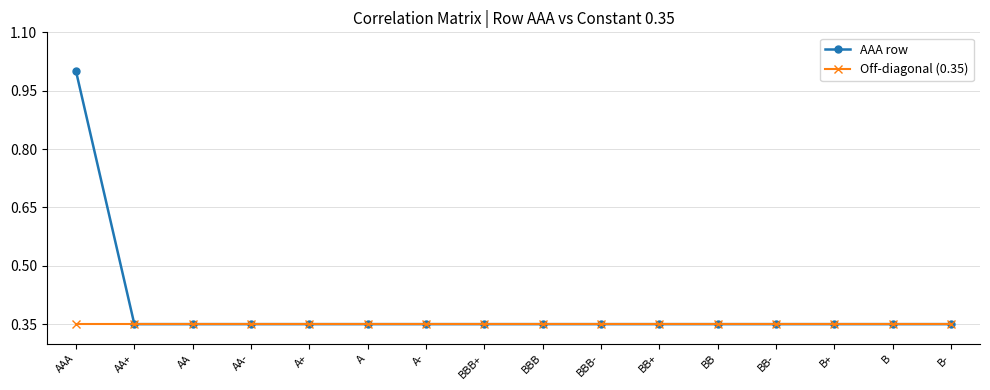

What is the greatest value displayed?

1.0